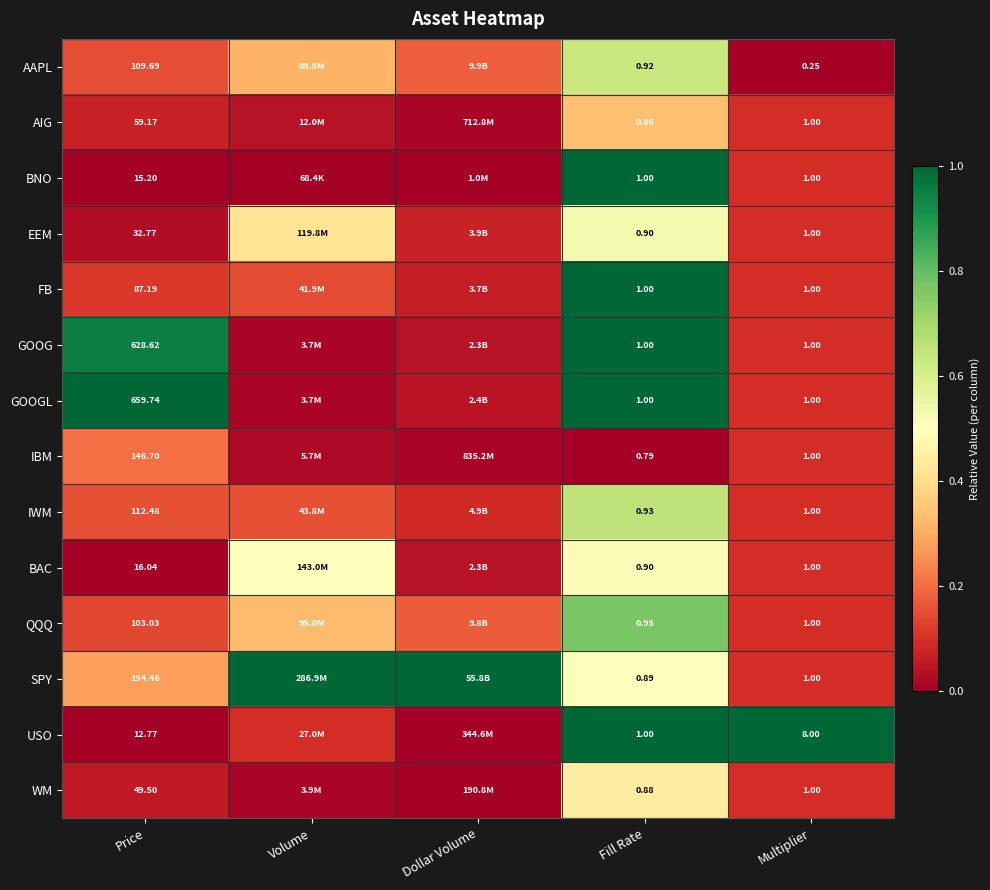

Is the value of USO at Multiplier greater than the value of FB at Multiplier?

Yes